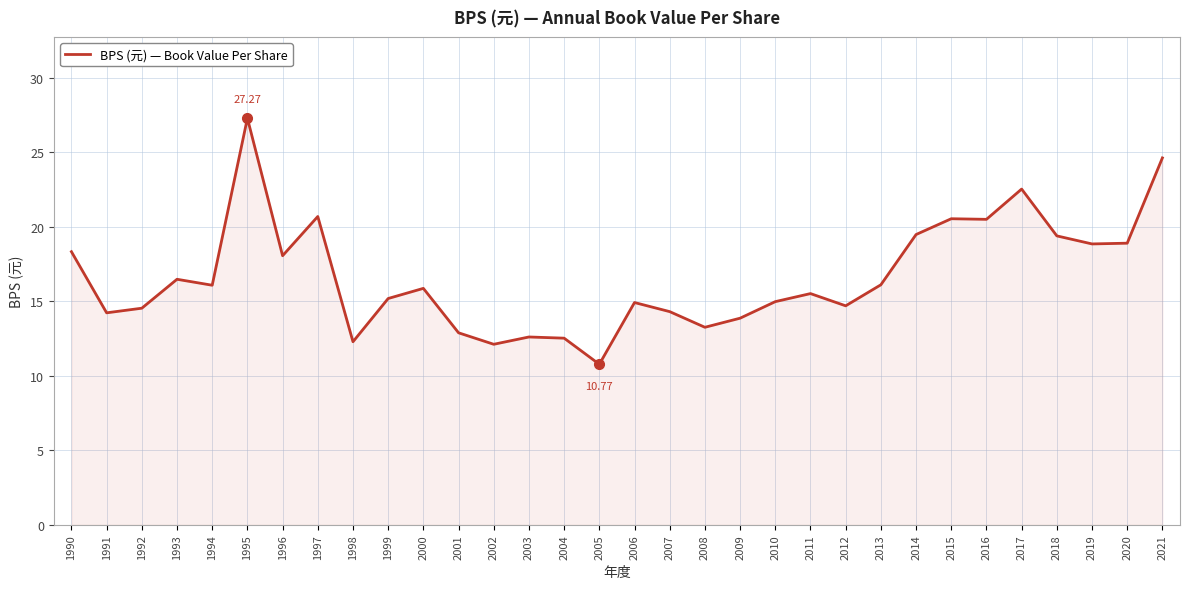

What is the difference between the values at 1992 and 1996?

3.5